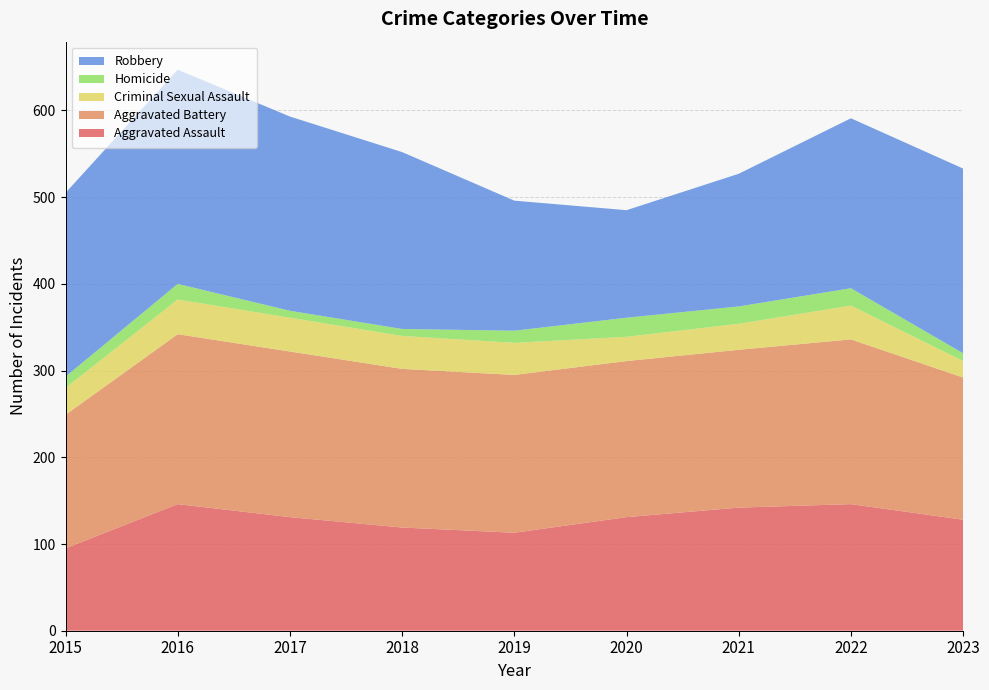

Reading left to right, what are all the values shown in this chart?

Aggravated Assault: 2015=95	2016=146	2017=131	2018=119	2019=113	2020=131	2021=142	2022=146	2023=128
Aggravated Battery: 2015=154	2016=196	2017=191	2018=183	2019=182	2020=180	2021=182	2022=190	2023=164
Criminal Sexual Assault: 2015=31	2016=40	2017=39	2018=38	2019=37	2020=28	2021=30	2022=39	2023=19
Homicide: 2015=13	2016=18	2017=8	2018=8	2019=14	2020=22	2021=20	2022=20	2023=9
Robbery: 2015=212	2016=247	2017=224	2018=204	2019=150	2020=124	2021=153	2022=196	2023=213